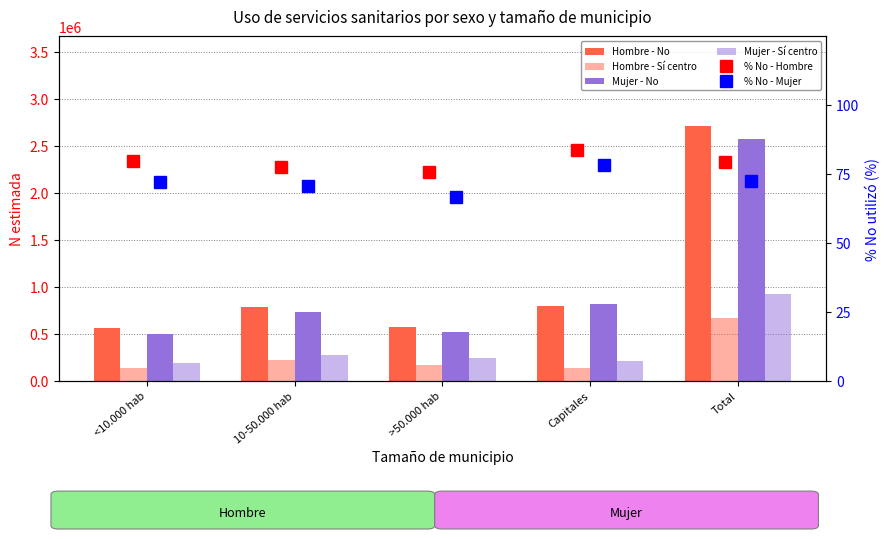

What is the approximate value of Mujer - Sí centro at Total?

926182.0